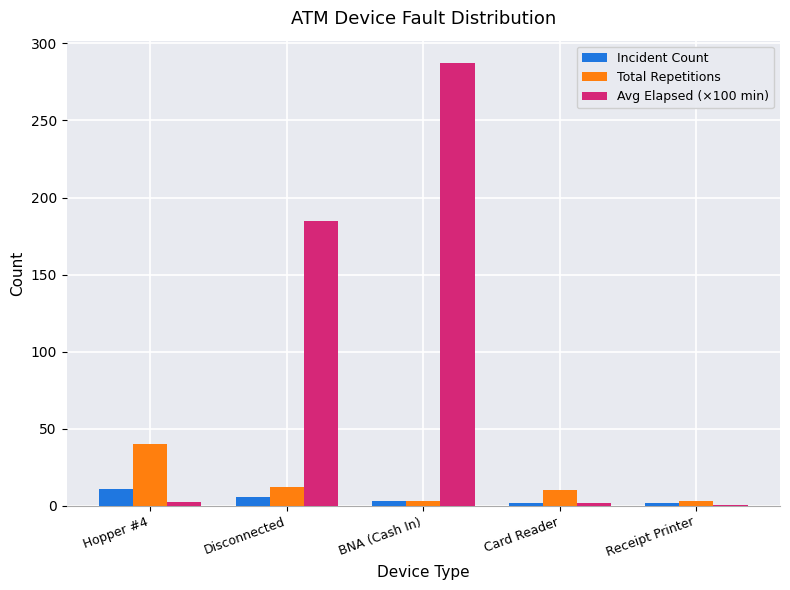

How many series are shown in this chart?

3